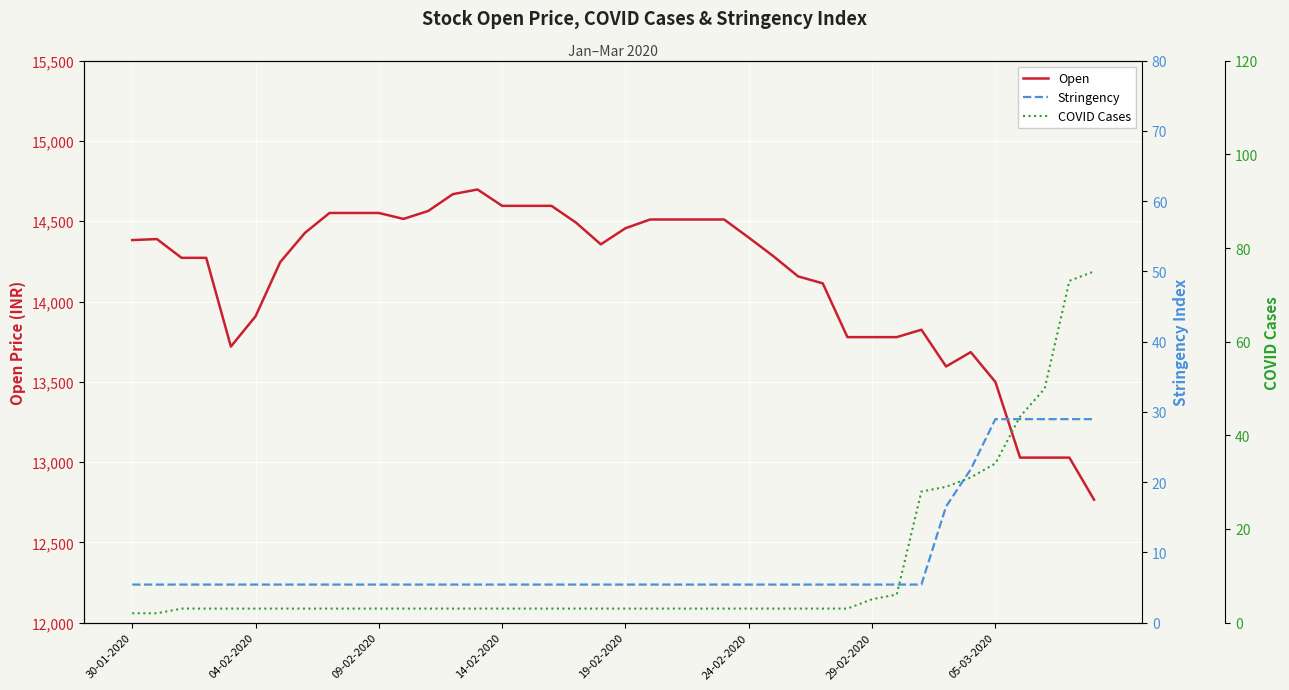

Which category has the highest value across all series?

14